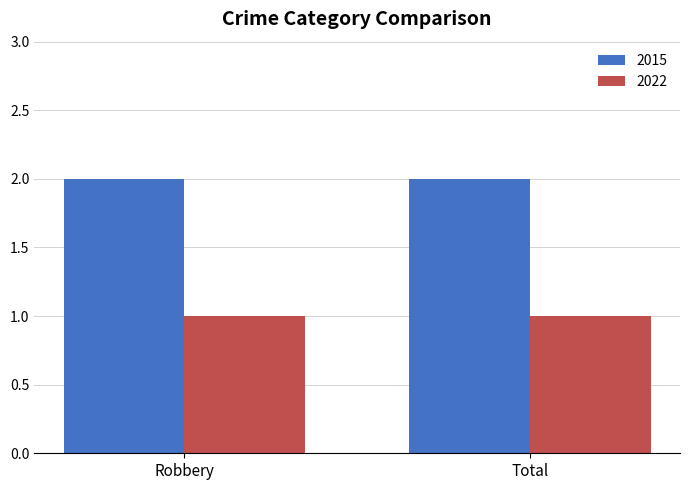

What is the sum of all 2015 values?

4